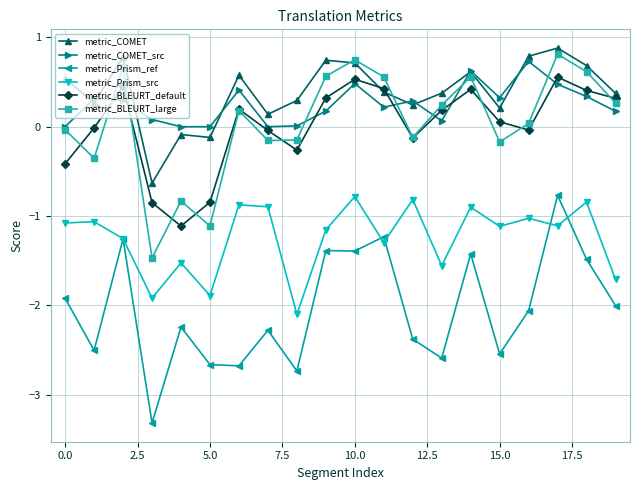

At how many categories does at least one series exceed -2?

20